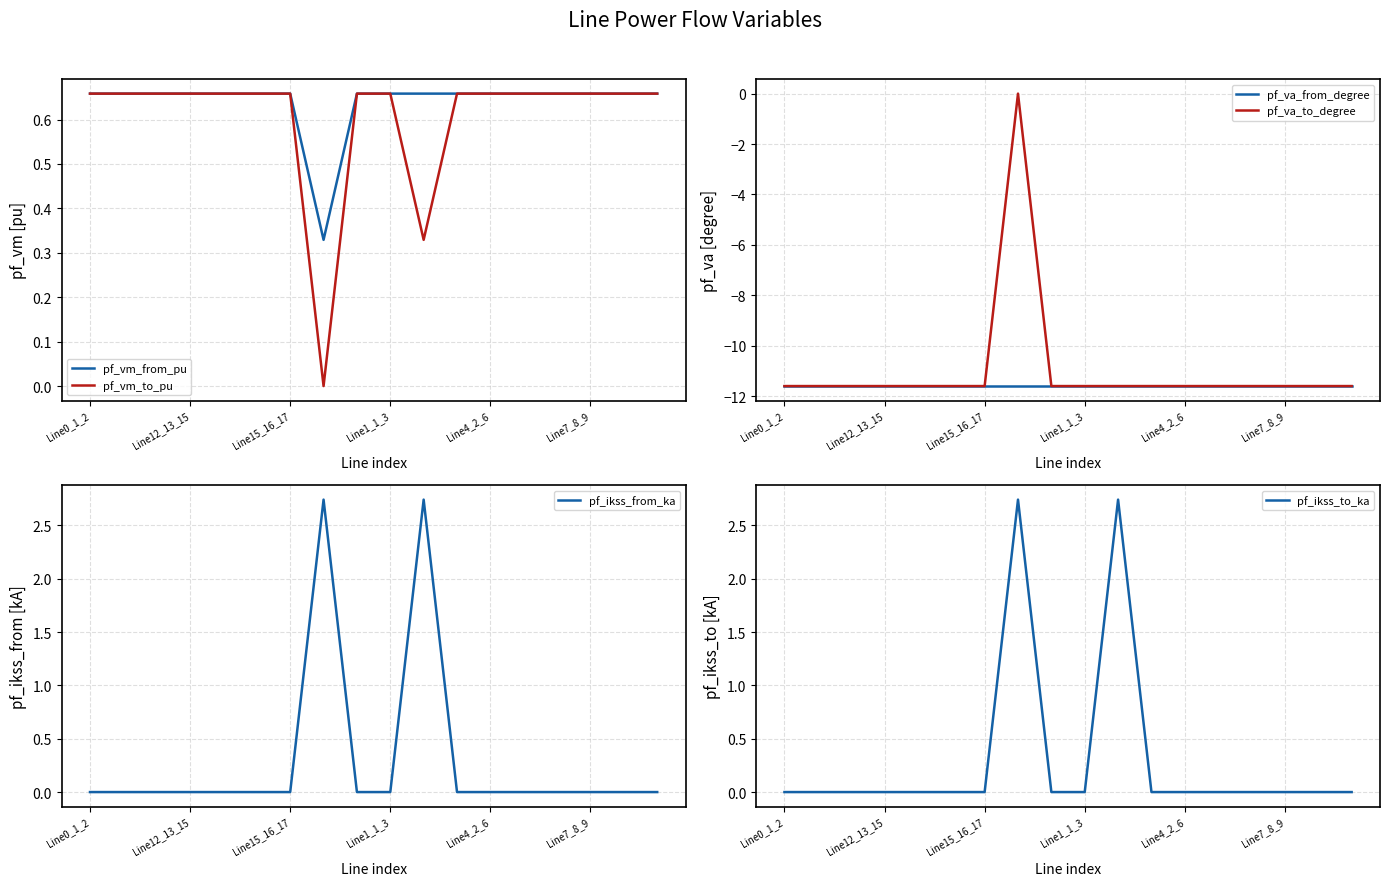

In pf_vm_from_pu, how many points are higher than both neighbors (excluding endpoints)?

2